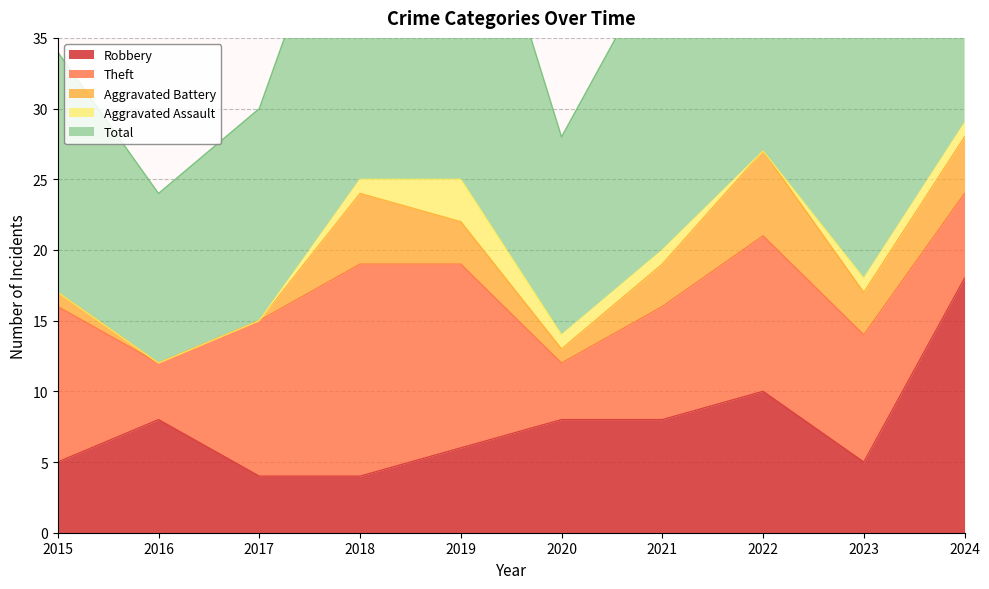

What is the difference between the Aggravated Assault values at 2020 and 2016?

1